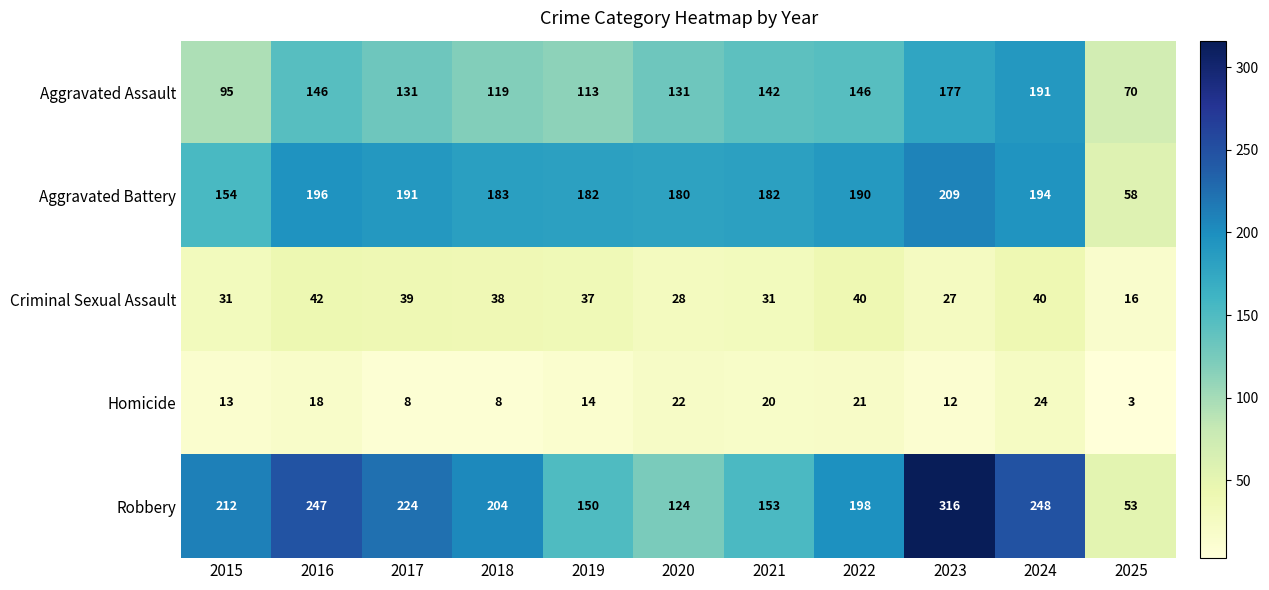

Which series has the largest total across all categories?

Robbery